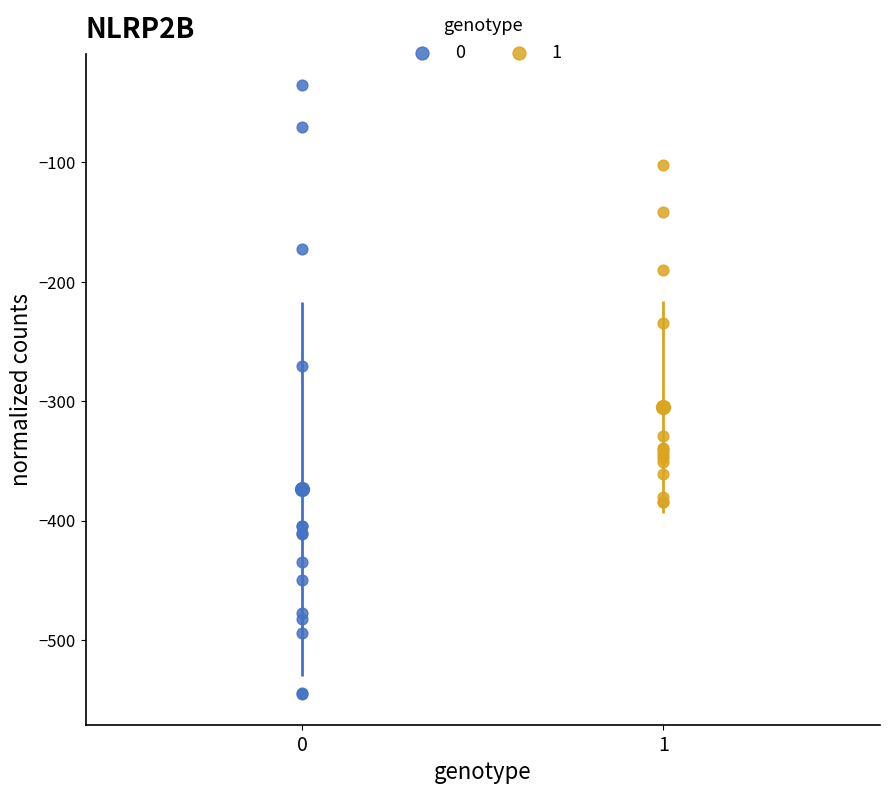

Which series contains the highest Y value?

0